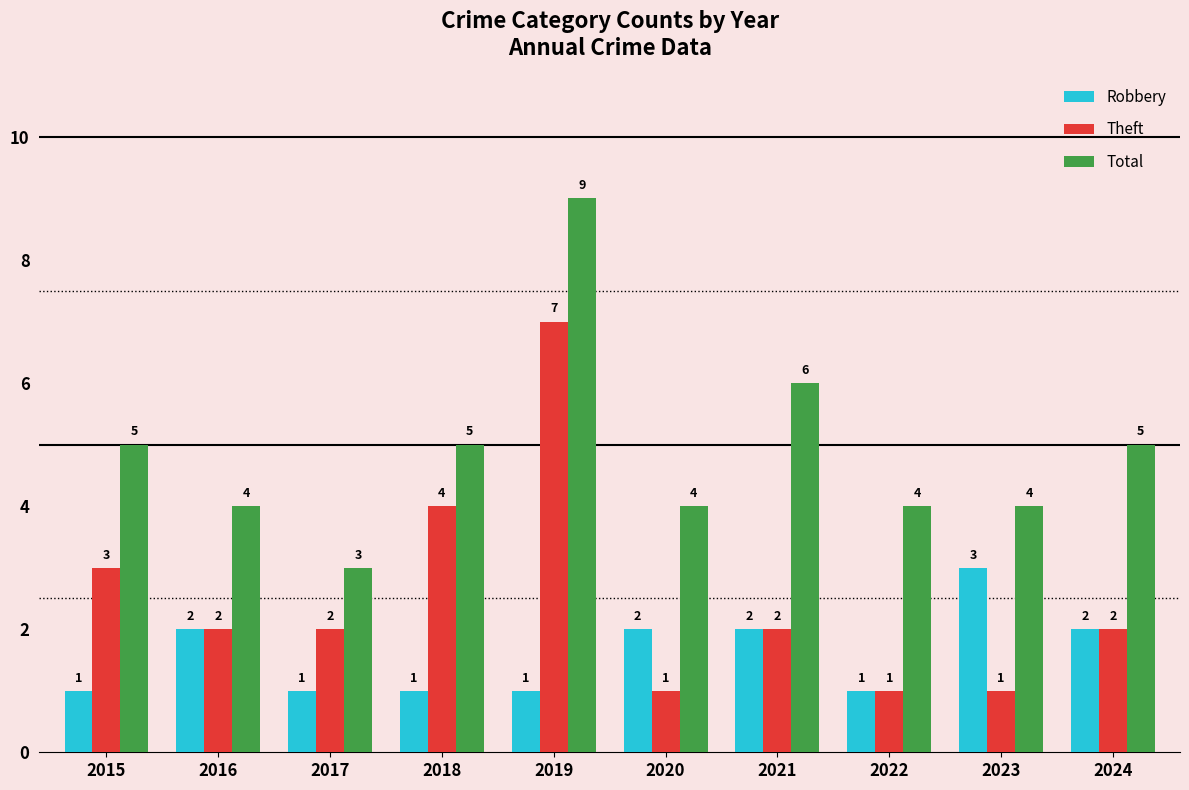

Reading left to right, list all the values displayed in this chart.

Robbery: 2015=1	2016=2	2017=1	2018=1	2019=1	2020=2	2021=2	2022=1	2023=3	2024=2
Theft: 2015=3	2016=2	2017=2	2018=4	2019=7	2020=1	2021=2	2022=1	2023=1	2024=2
Total: 2015=5	2016=4	2017=3	2018=5	2019=9	2020=4	2021=6	2022=4	2023=4	2024=5